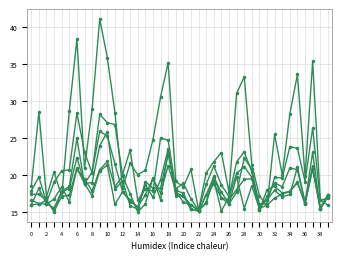

Count the number of categories in the chart.

40